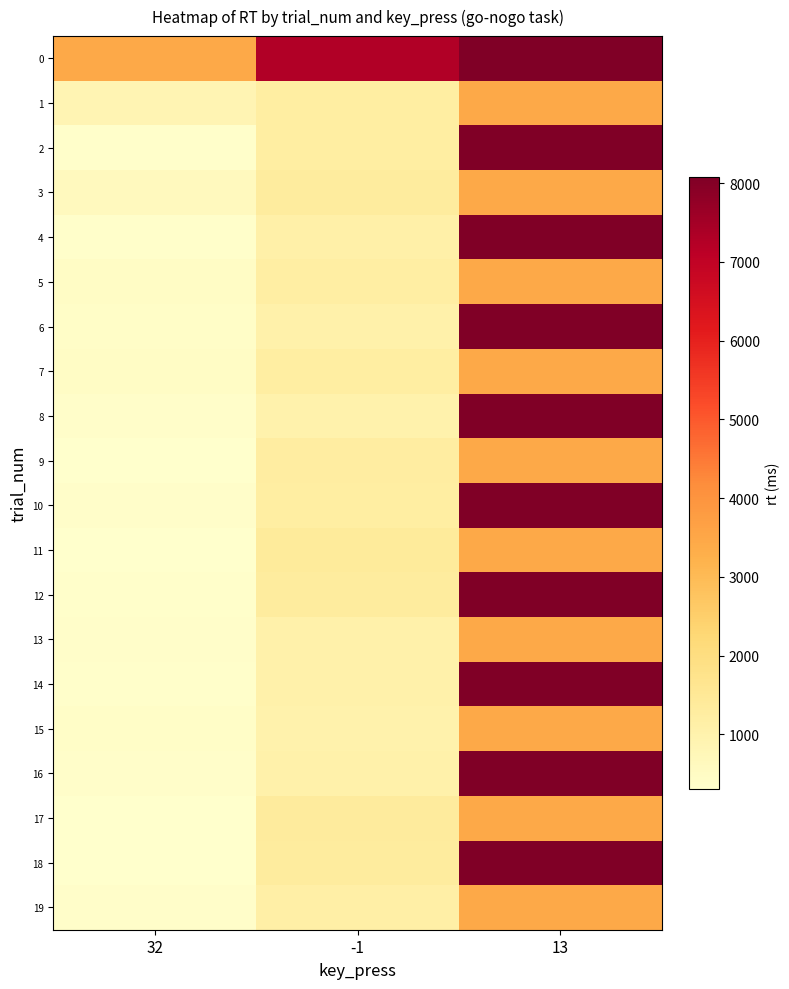

How many categories are shown in the chart?

3